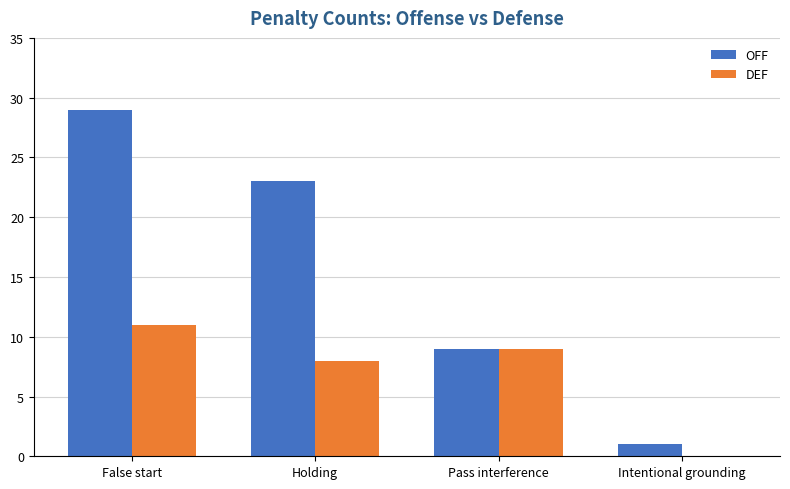

What is the total value across all series at Intentional grounding?

1